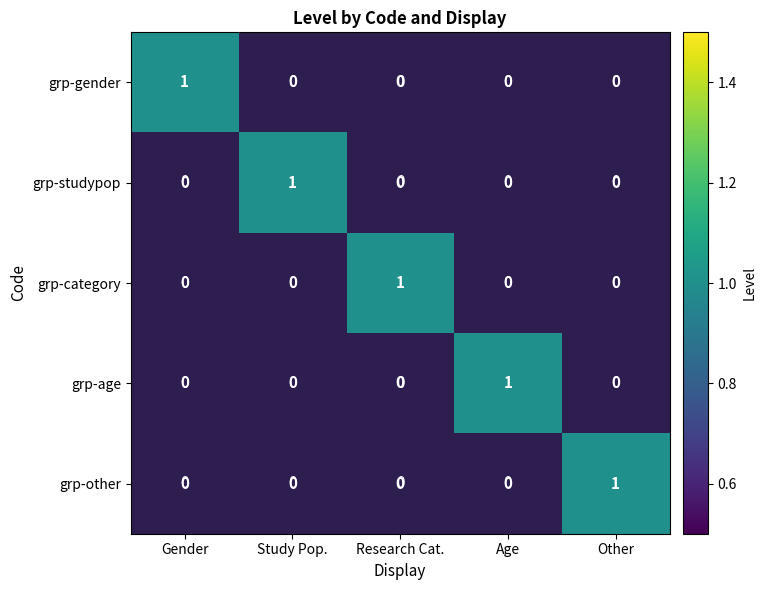

Count the grp-studypop values in the range 0 to 1.

5